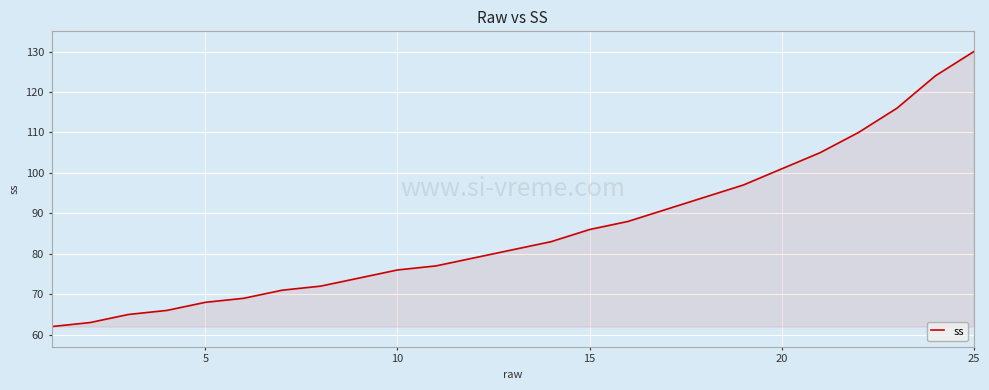

How many distinct data groups are displayed?

1